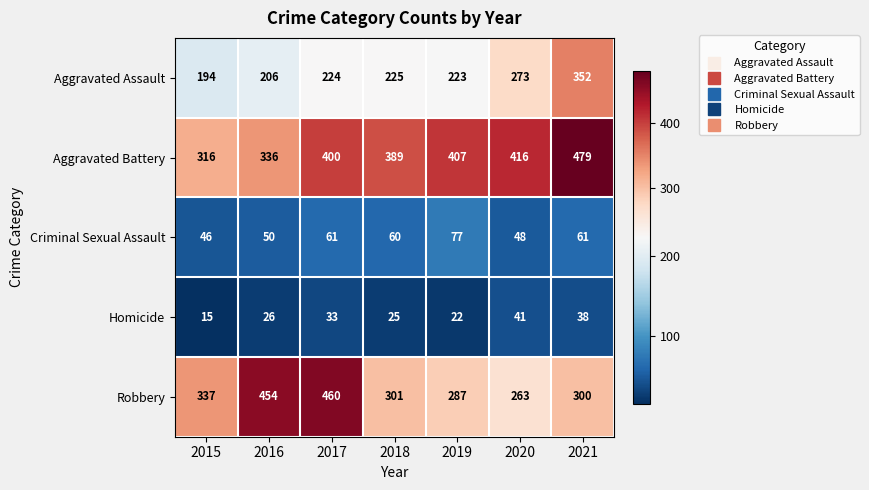

What is the difference between the highest and lowest values at 2019?

385